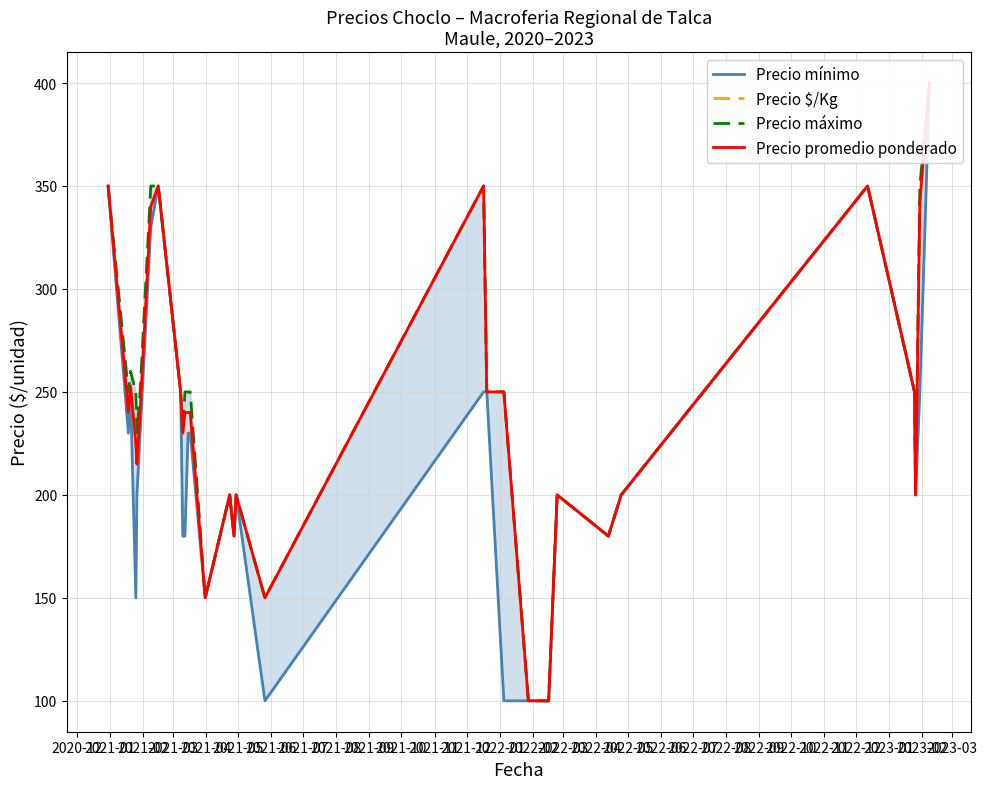

True or false: Precio mínimo has a value of 487 at 2023-02.

False